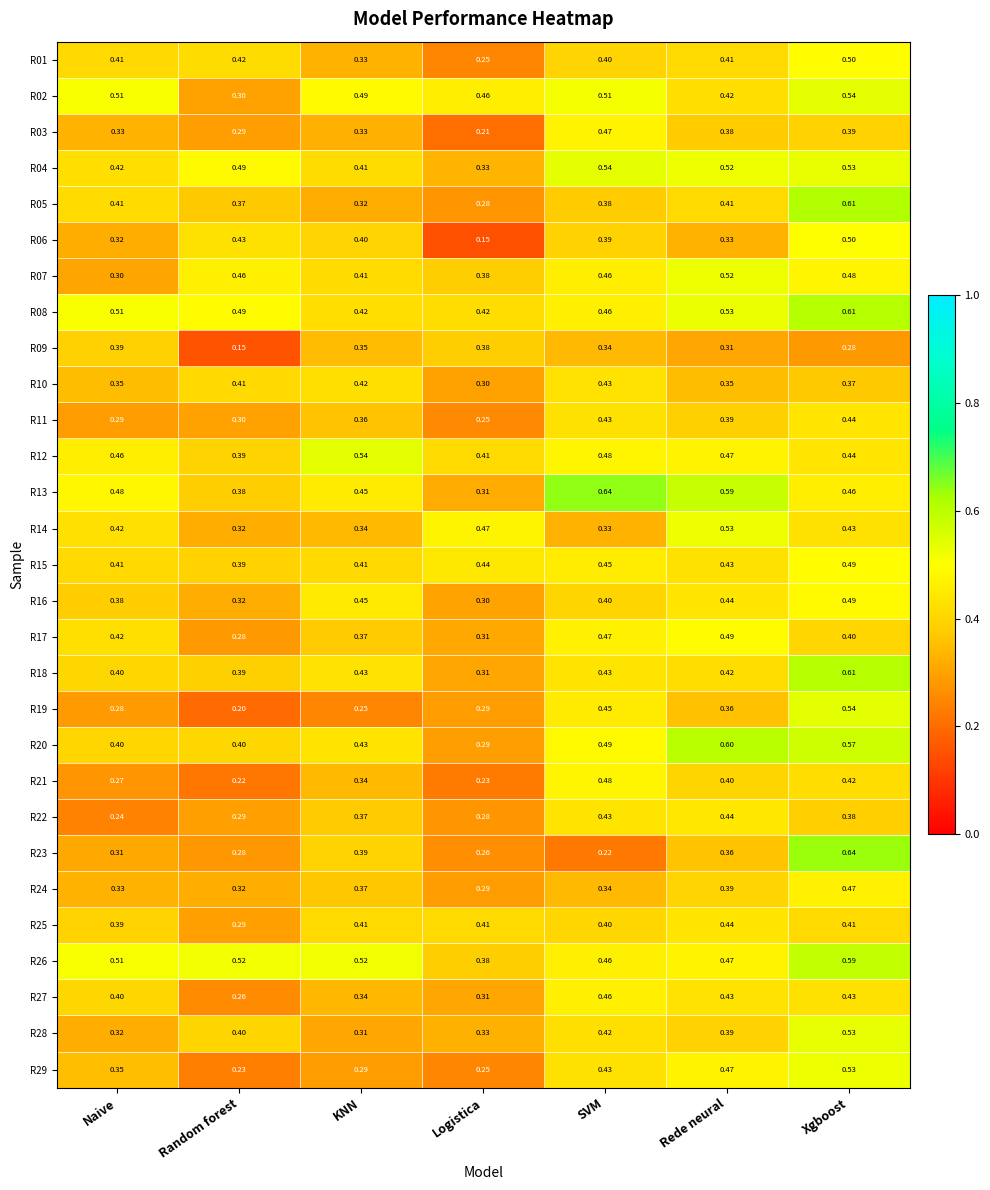

Rank the categories by R24 value from highest to lowest.

Xgboost, Rede neural, KNN, SVM, Naive, Random forest, Logistica